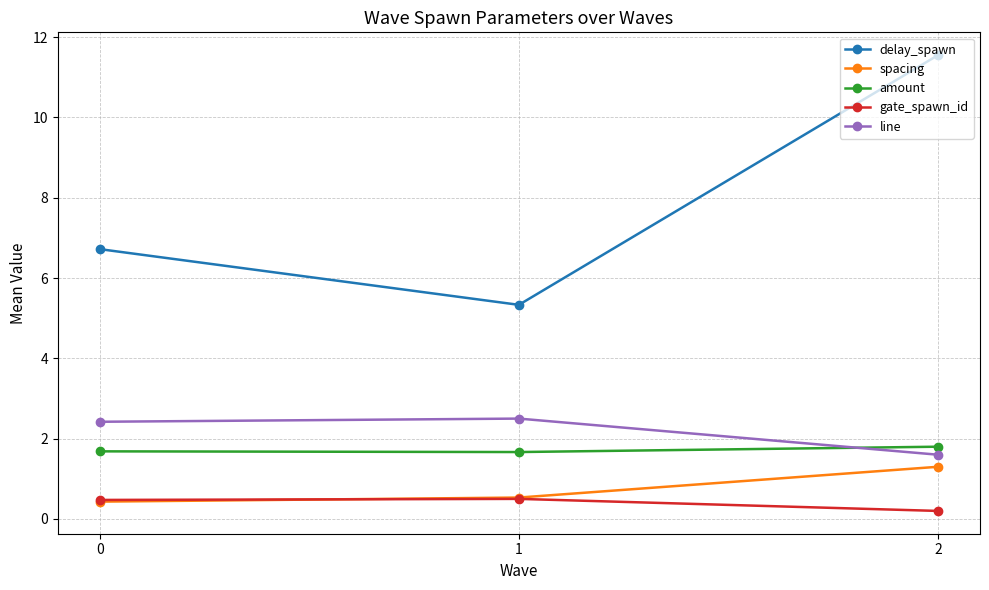

What is the difference between the maximum and minimum values in the spacing series?

0.9